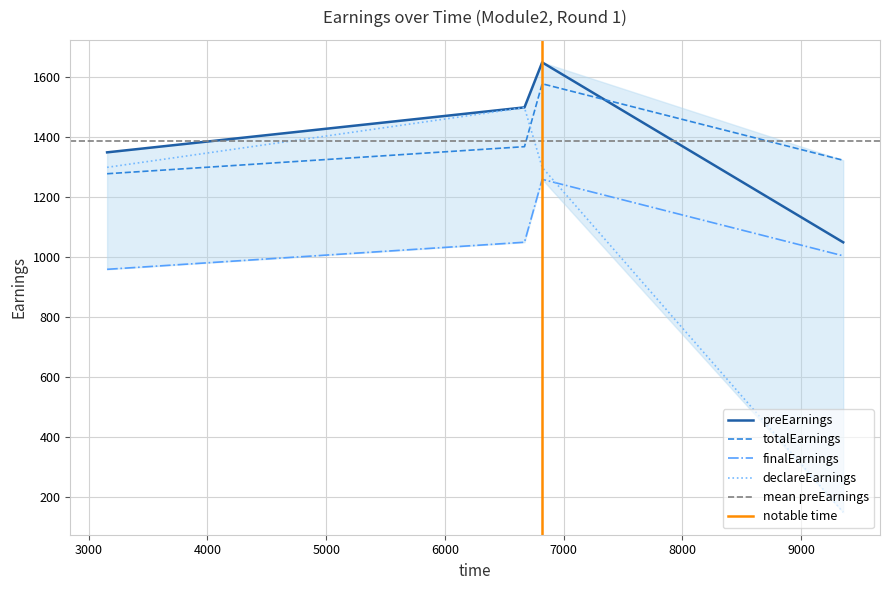

True or false: finalEarnings and preEarnings cross at least once.

False